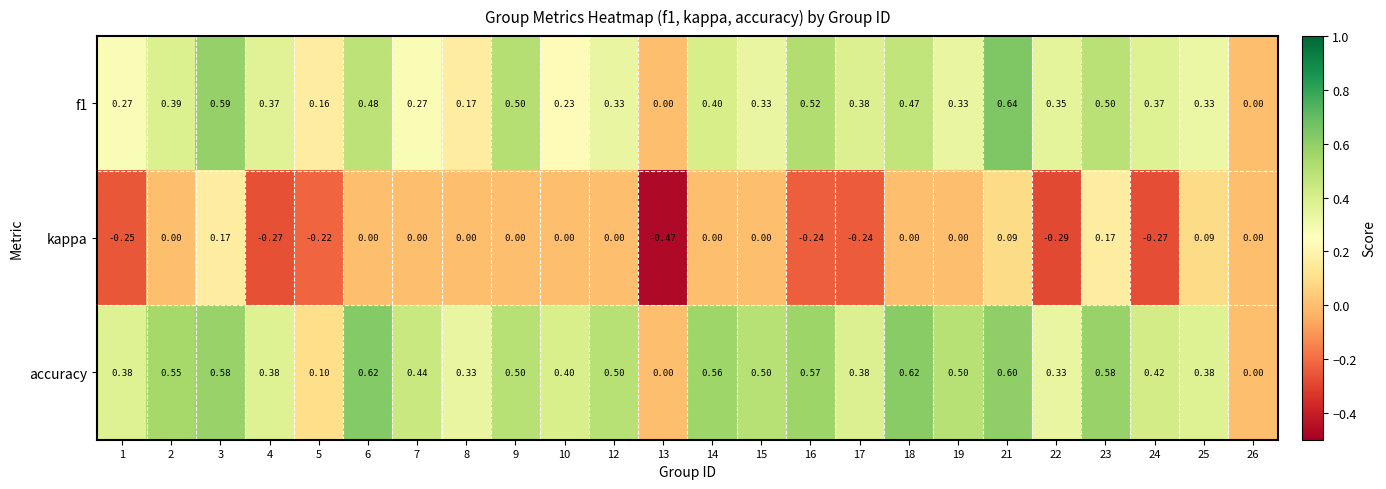

Rank the series by their maximum value, from highest to lowest.

f1, accuracy, kappa